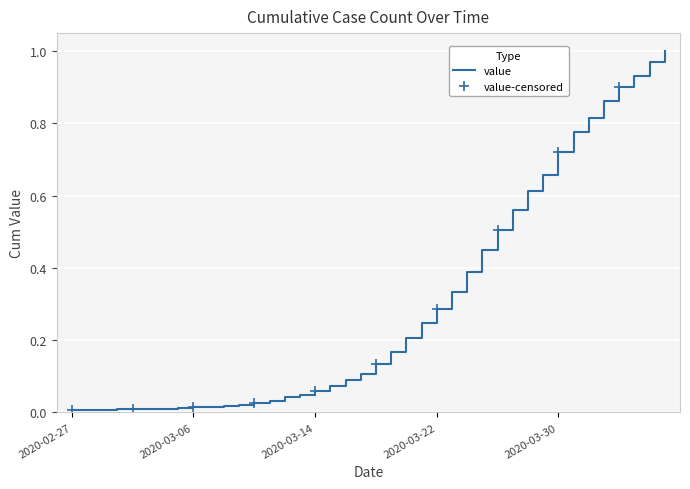

What position from the left is 2020-02-29?

3